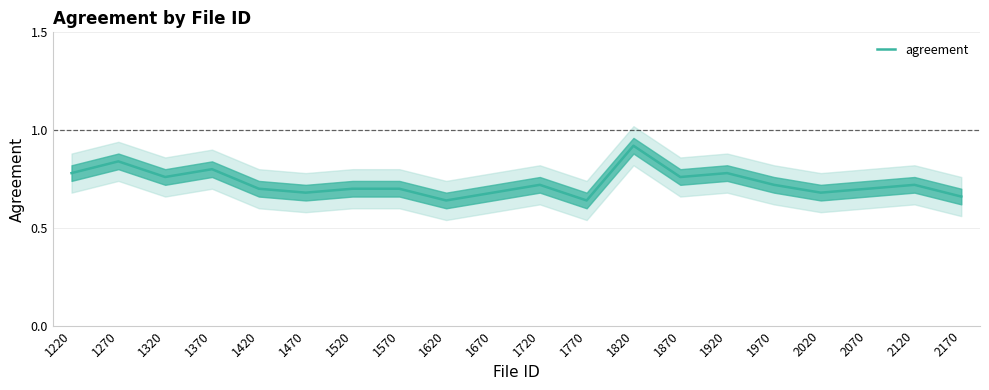

Count the values in the range 0 to 1.

20